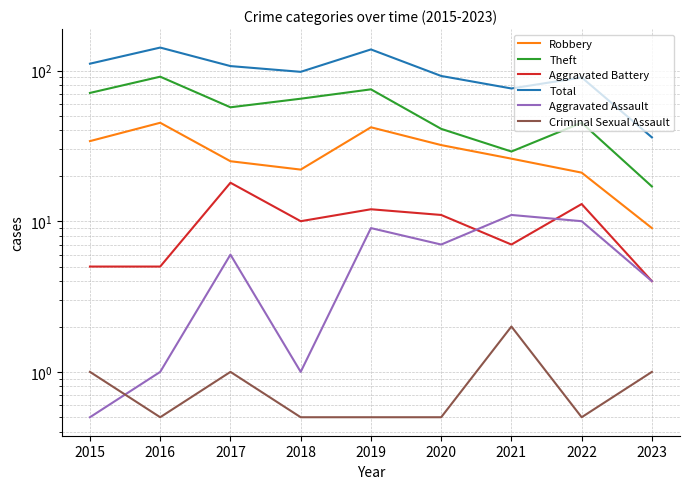

Which category has the lowest value in the Total series?

2023